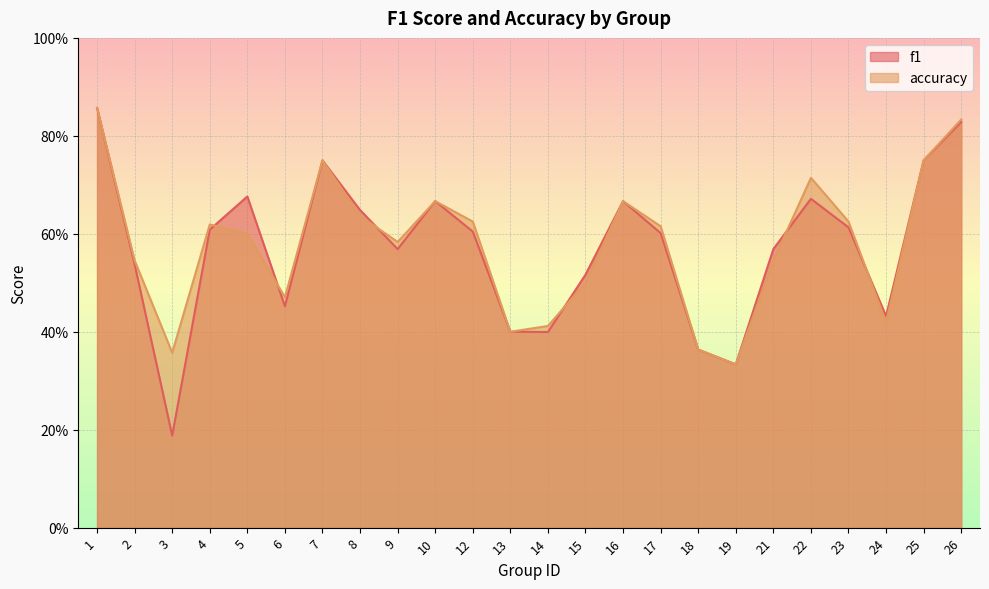

Rank the series at 19 from highest to lowest value.

f1, accuracy